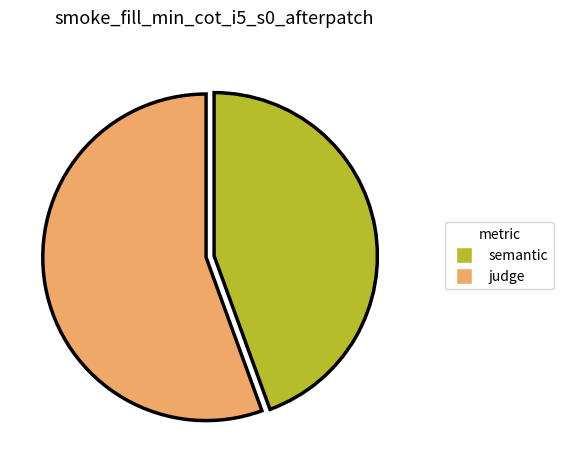

Do semantic and judge together represent more than half of the pie?

Yes